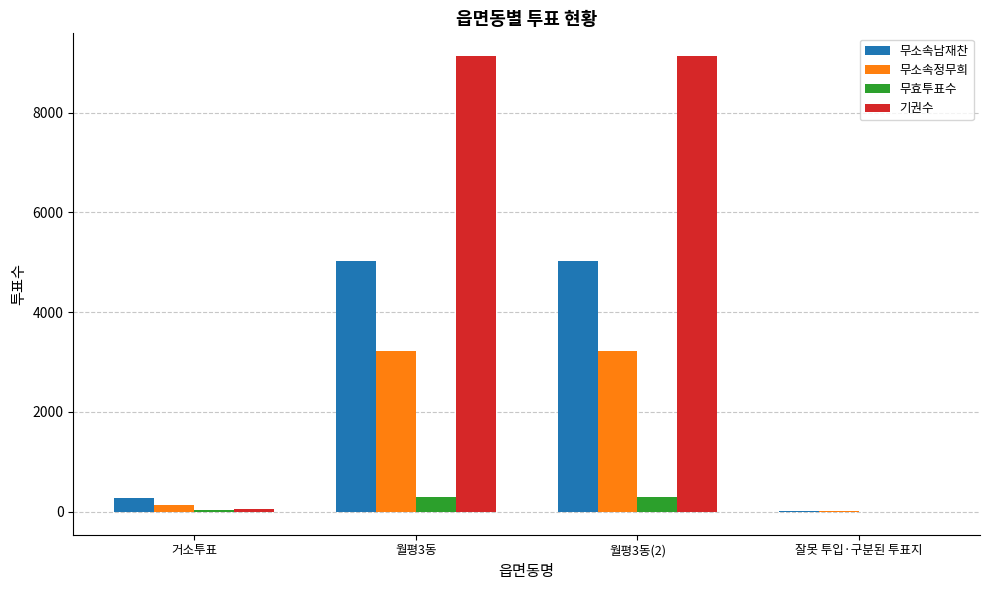

What is the difference between the 무효투표수 values at 잘못 투입·구분된 투표지 and 거소투표?

24